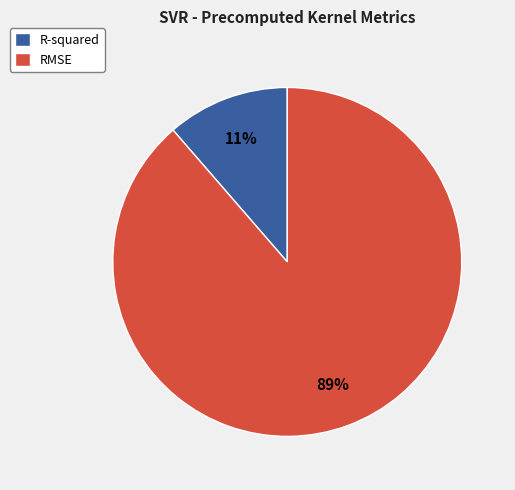

Between R-squared and RMSE, which is larger?

RMSE